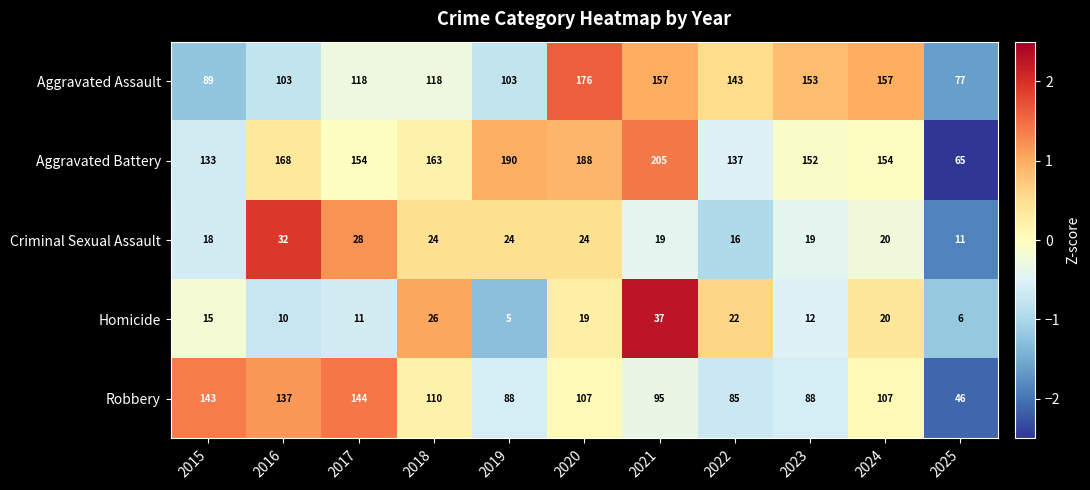

What is the minimum value for Aggravated Battery?

65